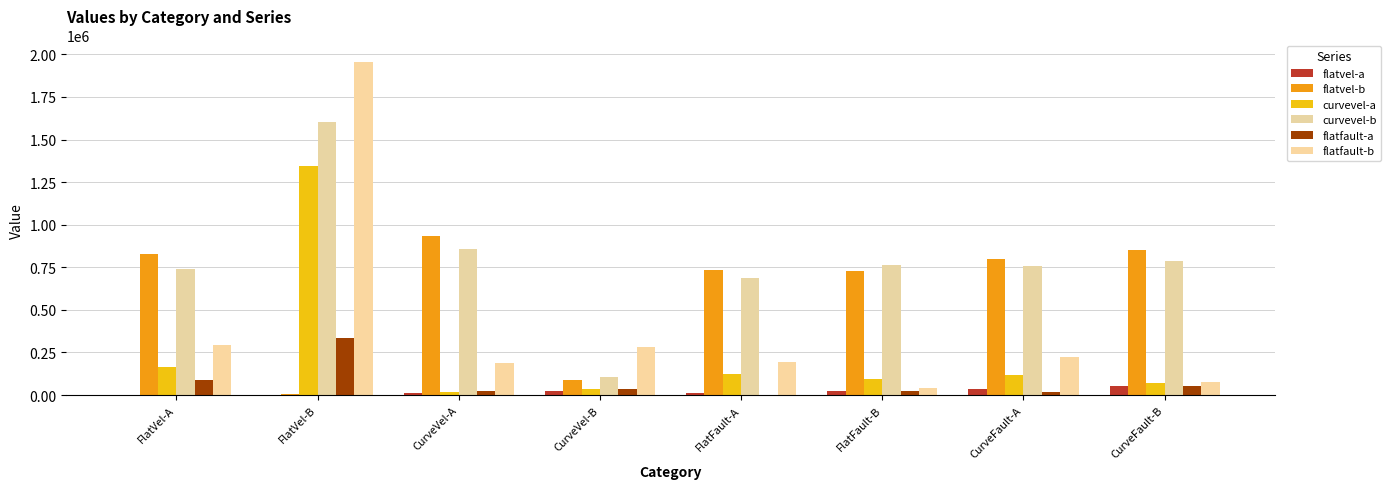

Reading right to left, list all the values displayed in this chart.

flatvel-a: 51982.9	34961.8	25661.0	8944.5	26113.5	11414.6	1645.9	179.9
flatvel-b: 851242.1	800837.8	730221.1	736952.2	85737.7	935797.4	6946.1	825585.4
curvevel-a: 70993.3	119048.7	94763.8	122026.1	36497.1	15145.0	1342479.8	165859.9
curvevel-b: 788611.5	754985.6	763860.4	687504.7	105481.9	859033.8	1604699.5	738387.4
flatfault-a: 51206.9	20135.8	21476.9	2018.4	37081.9	23814.1	335980.3	86034.9
flatfault-b: 74562.7	222311.1	42992.1	195162.8	283693.1	186865.8	1954639.1	295818.3